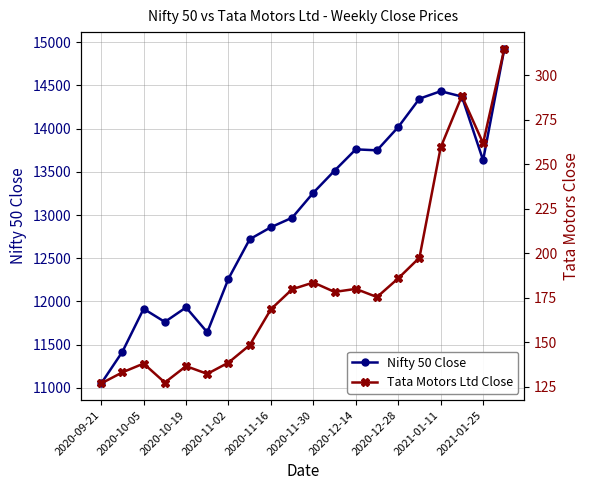

Which series has the largest range (max minus min)?

Nifty 50 Close